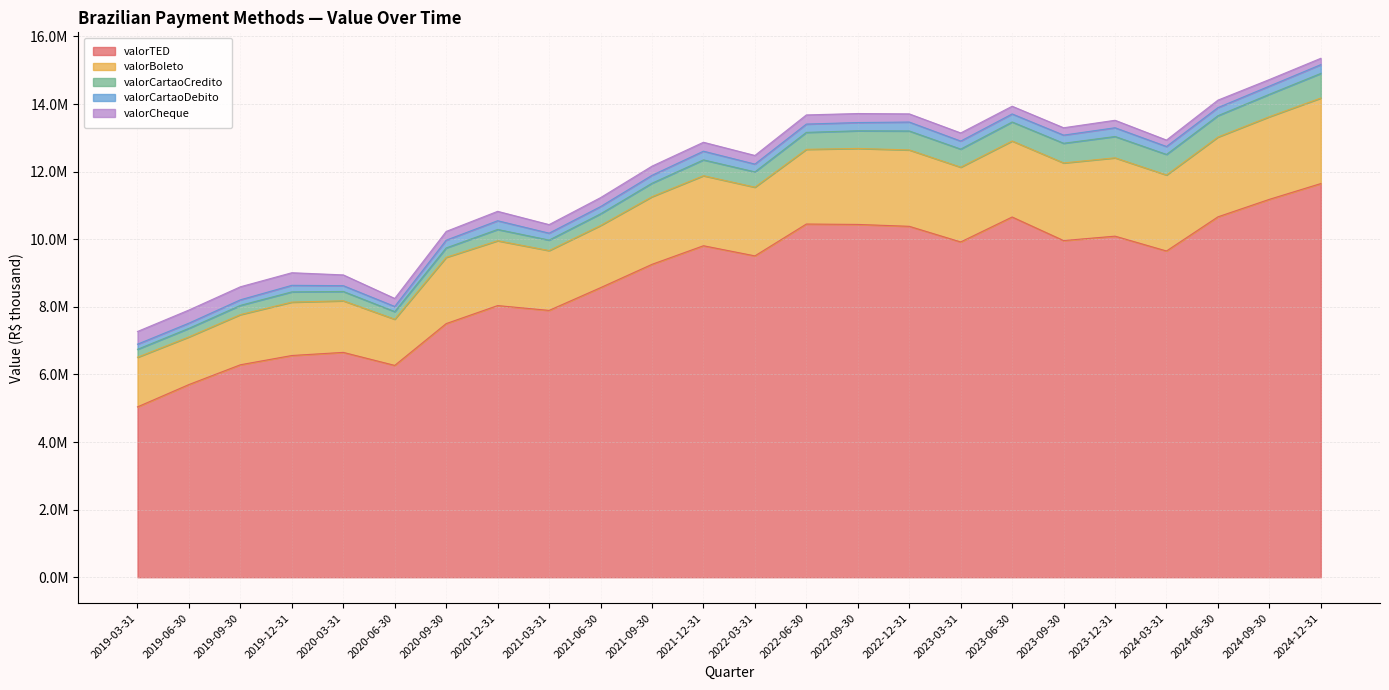

What is the sum of the valorBoleto values at 2023-03-31 and 2021-06-30?

4050975.4